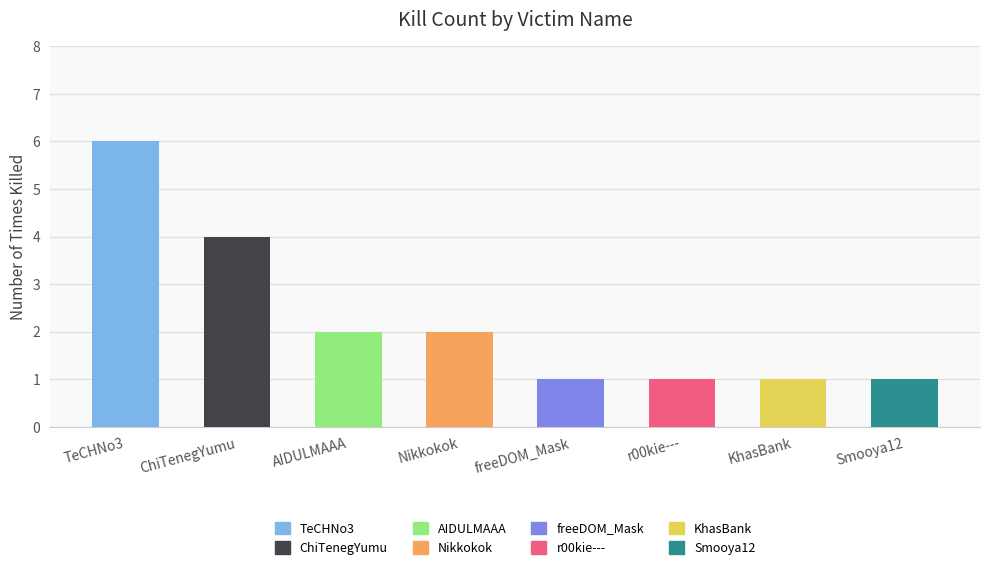

Does the chart contain any negative values?

No